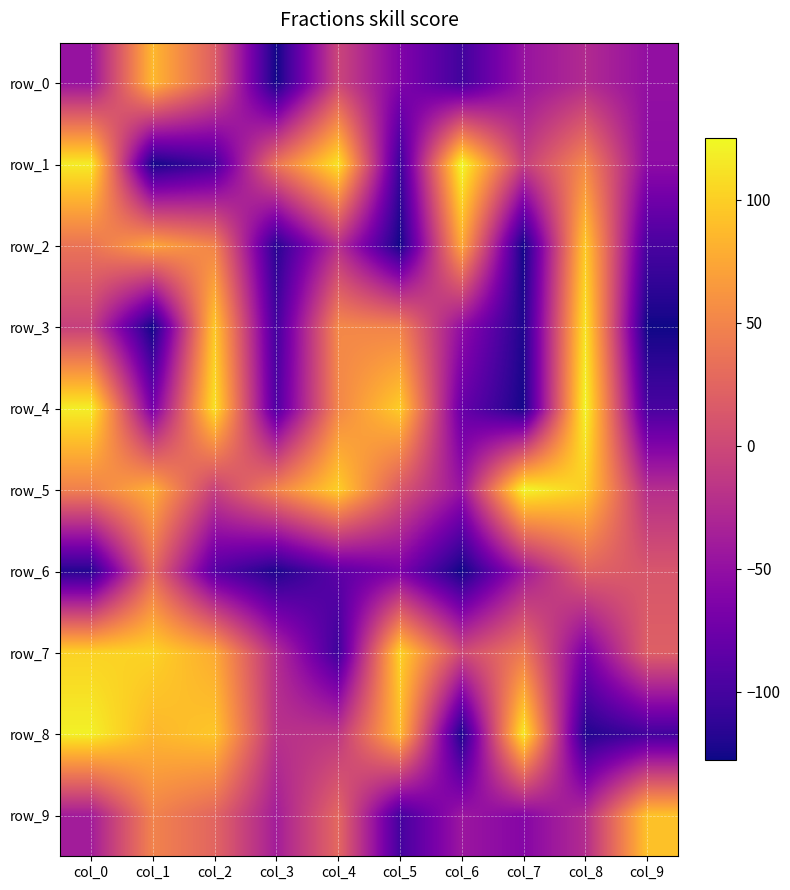

What is the maximum value shown in the chart?

125